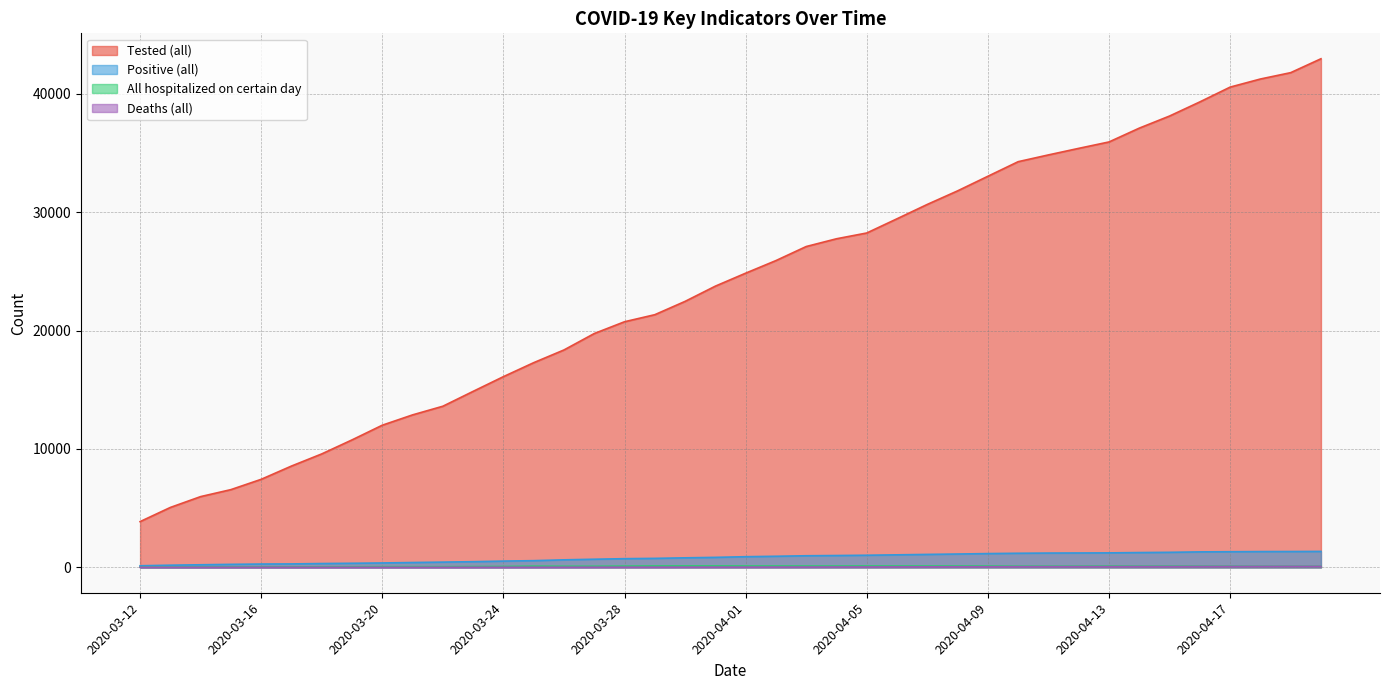

True or false: Deaths (all) and Tested (all) intersect in this chart.

False